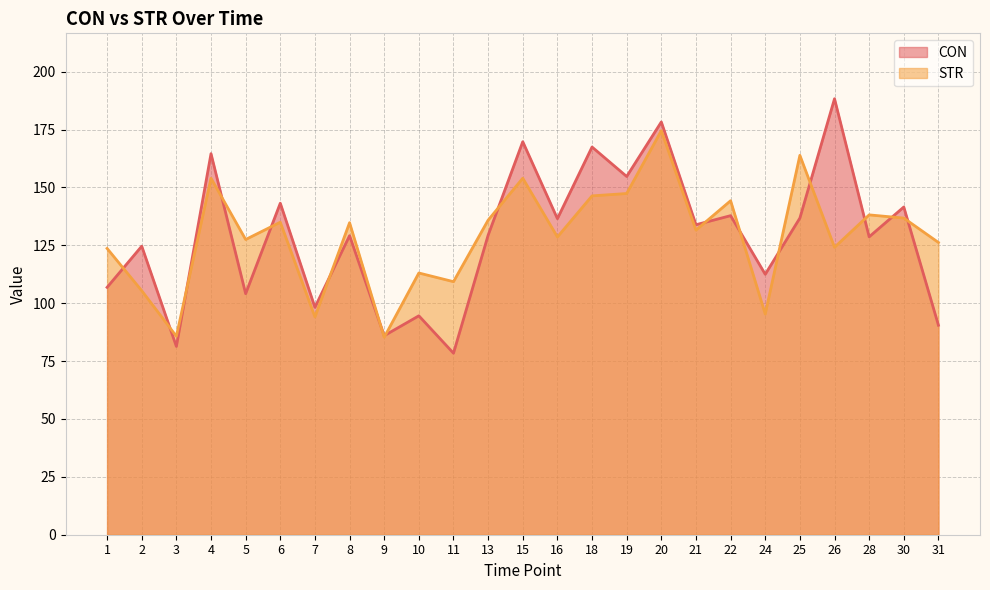

What is the lowest value of the STR series?

85.3